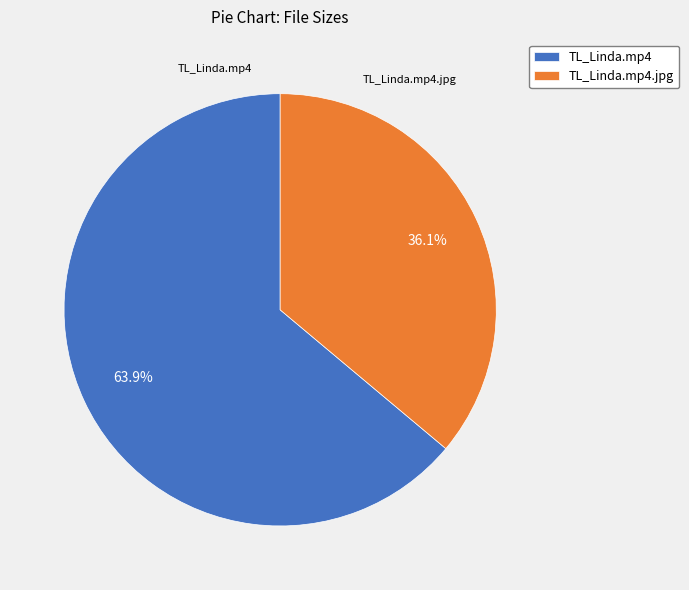

To the nearest percent, what percentage of the pie is TL_Linda.mp4?

64%